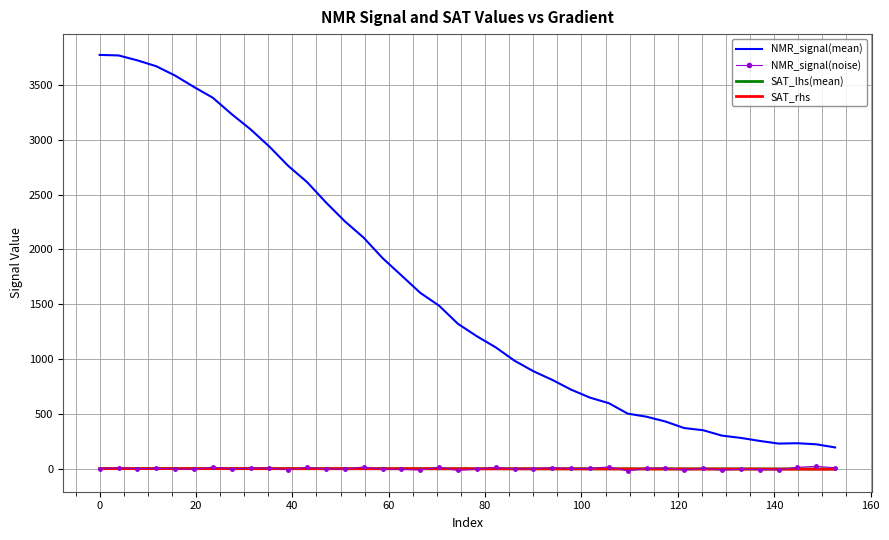

True or false: NMR_signal(mean) and SAT_rhs cross at least once.

False